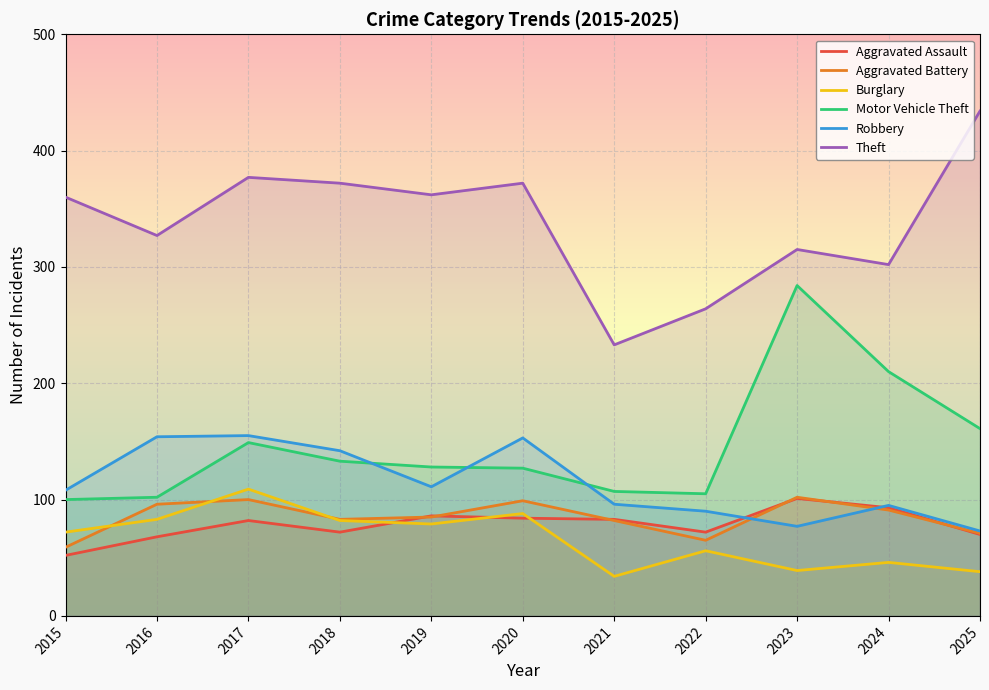

The value of Theft at 2019 is 362. True or false?

True